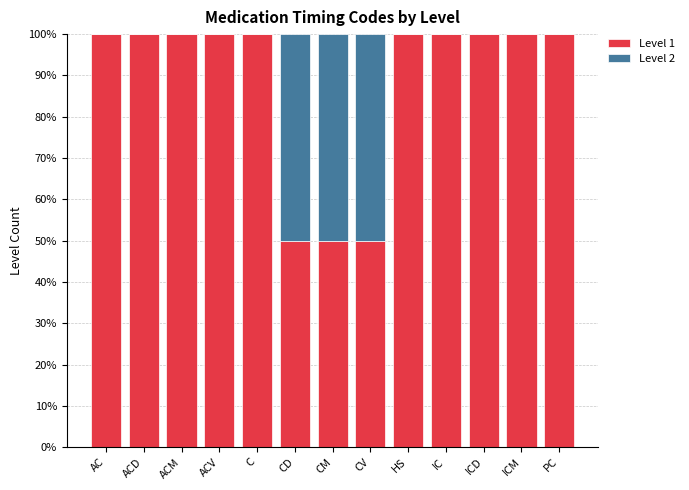

What value does the Level 1 series have at ACV?

100